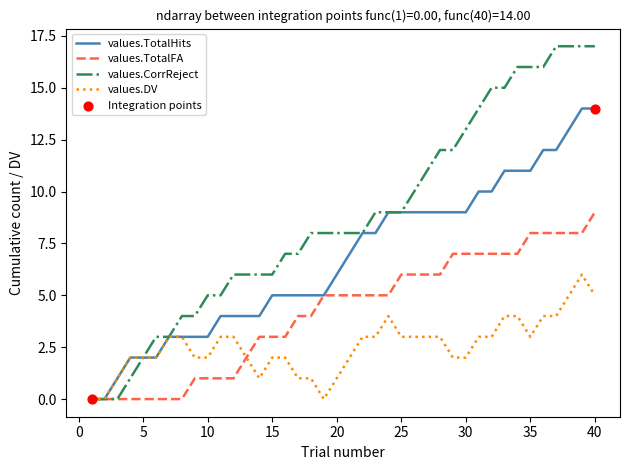

Which series has the largest total across all categories?

values.CorrReject